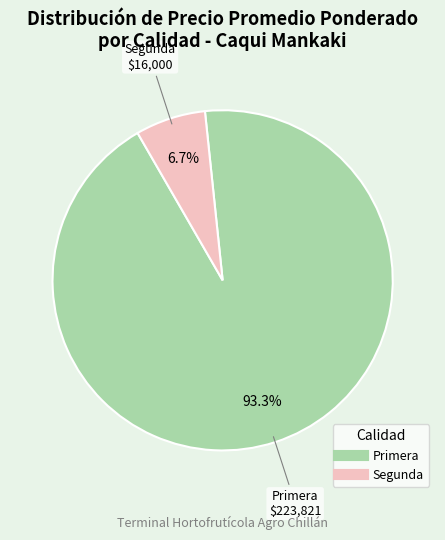

To the nearest percent, what is the average slice percentage?

50%